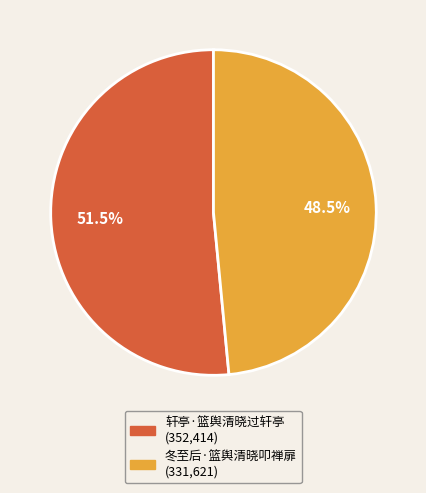

Which slice is the largest?

轩亭·篮舆清晓过轩亭